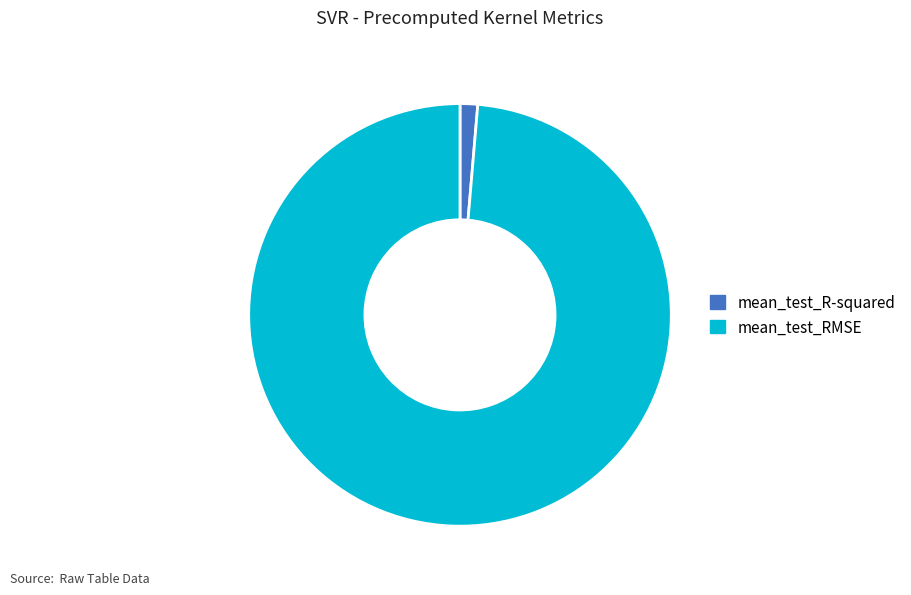

What is the majority slice?

mean_test_RMSE